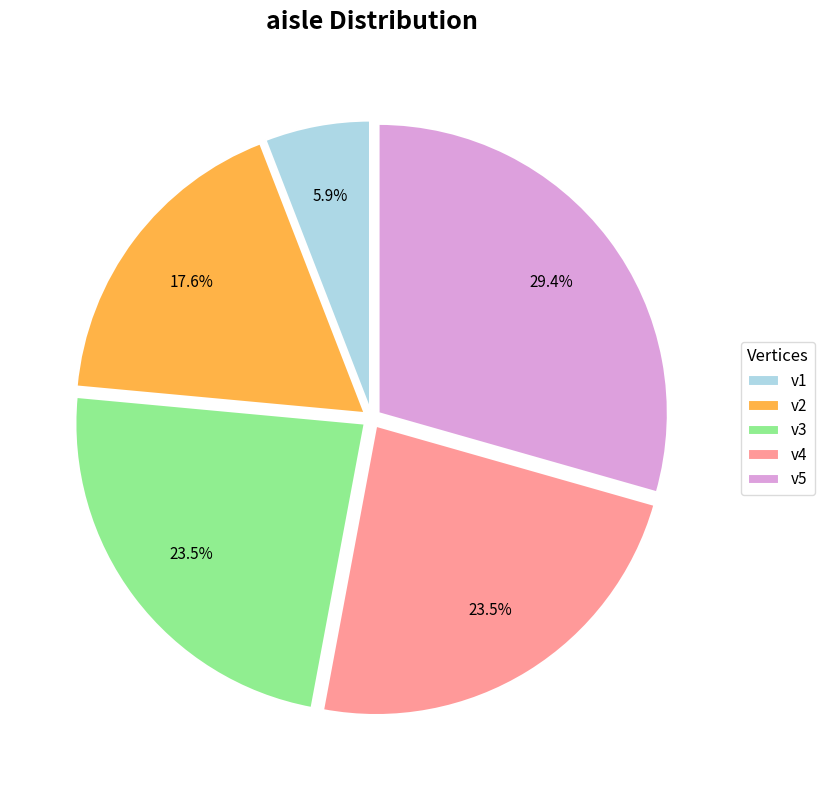

To the nearest percent, what is the difference between the v3 and v2 slice percentages?

6%